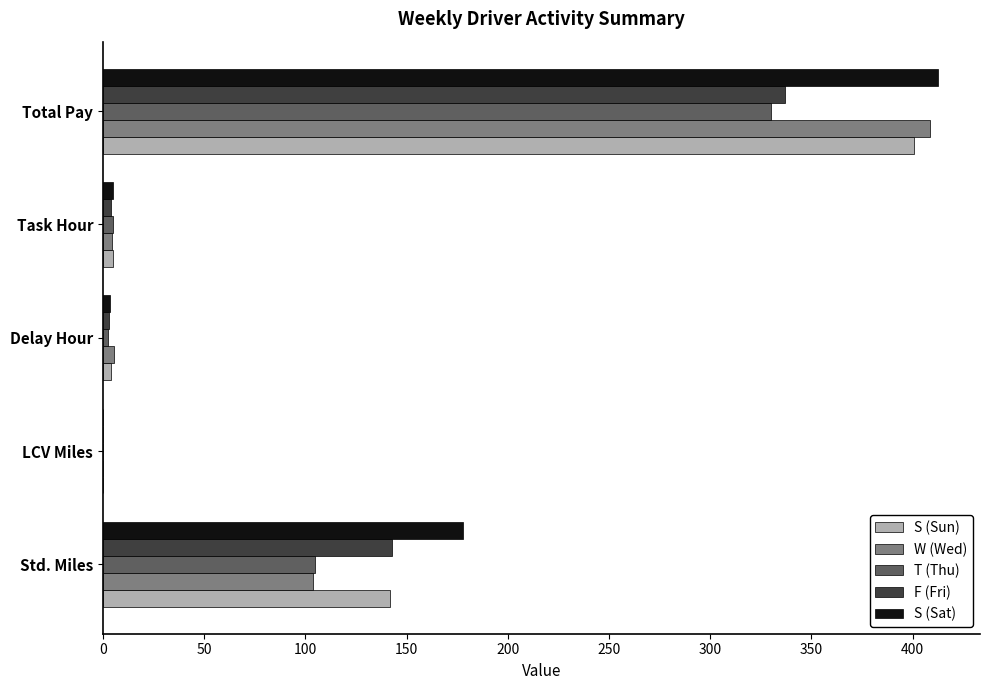

What is the sum of all S (Sat) values?

598.7